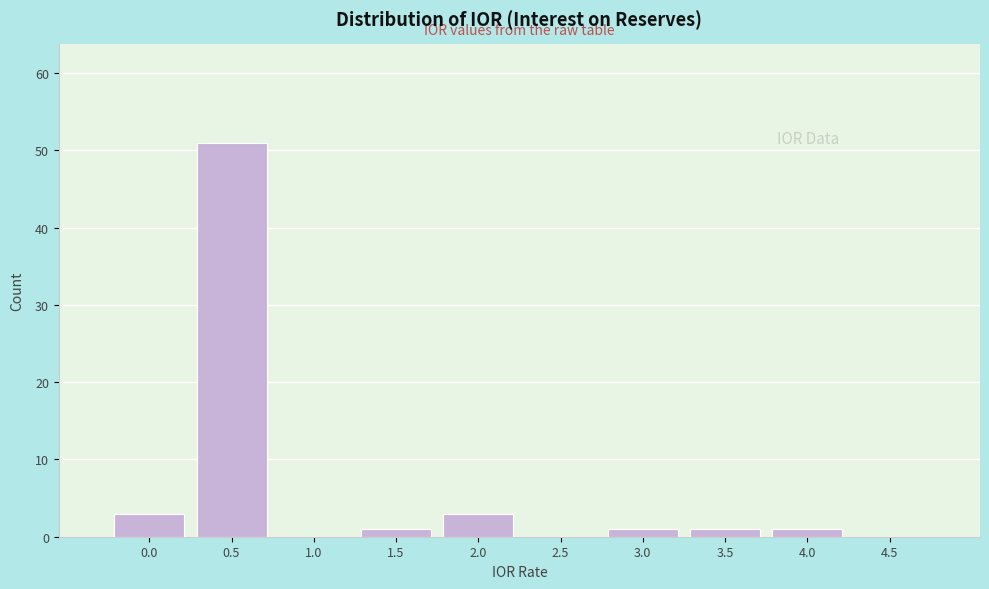

Reading left to right, what are all the values shown in this chart?

0.0=3	0.5=51	1.0=0	1.5=1	2.0=3	2.5=0	3.0=1	3.5=1	4.0=1	4.5=0